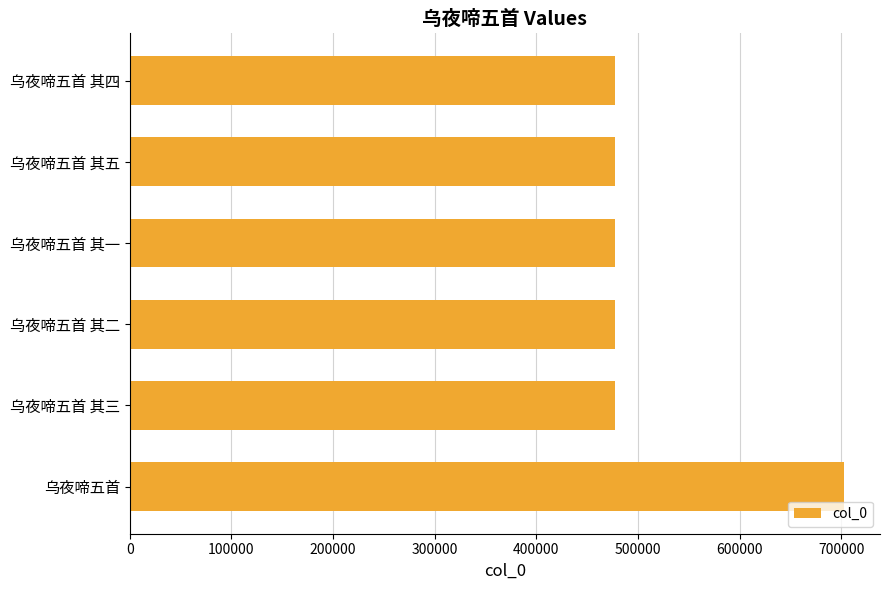

What is the sum of all values?

3087752